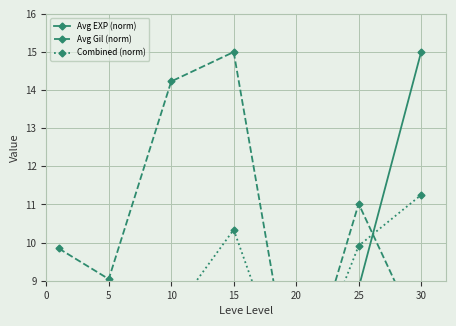

Between 10 and 30, which series saw the biggest shift?

Avg EXP (norm)